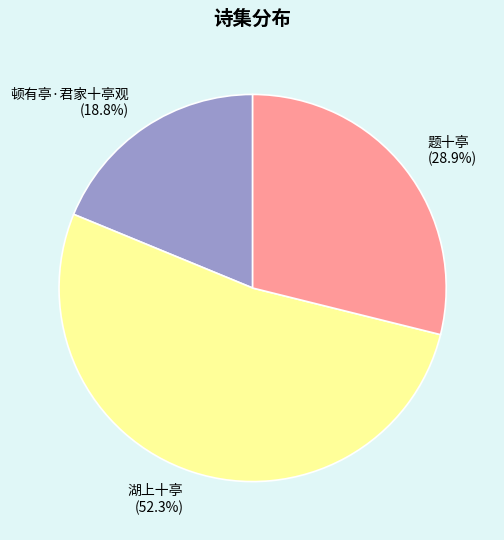

What portion of the pie excludes 题十亭?

71.1%